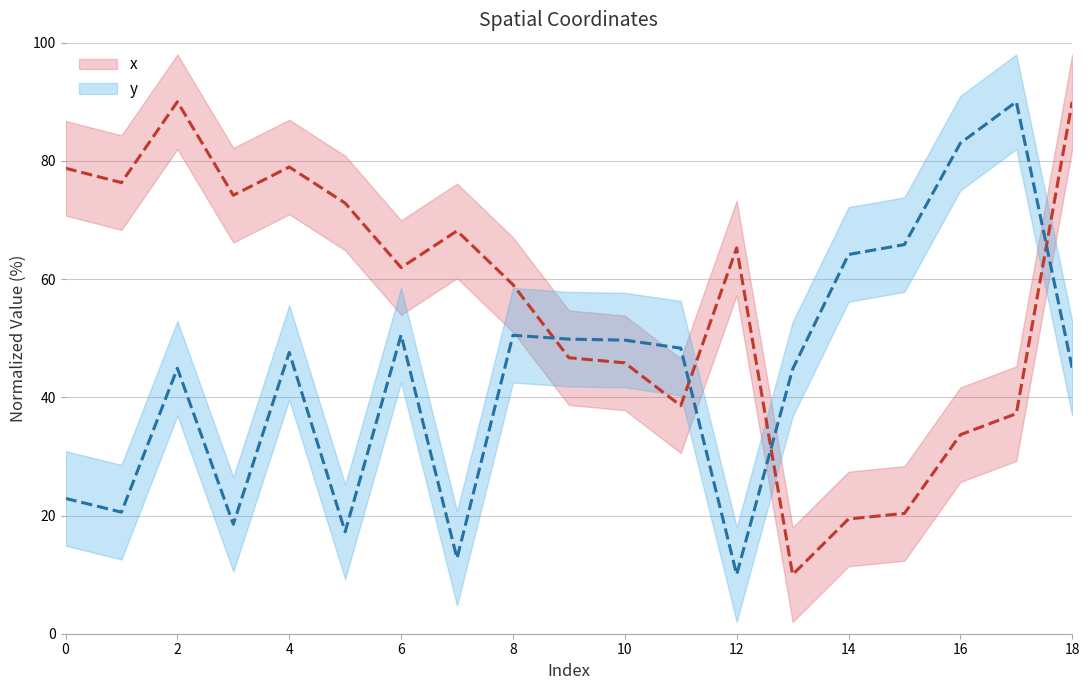

What is the value of the x point at the 18th from the left?

37.2